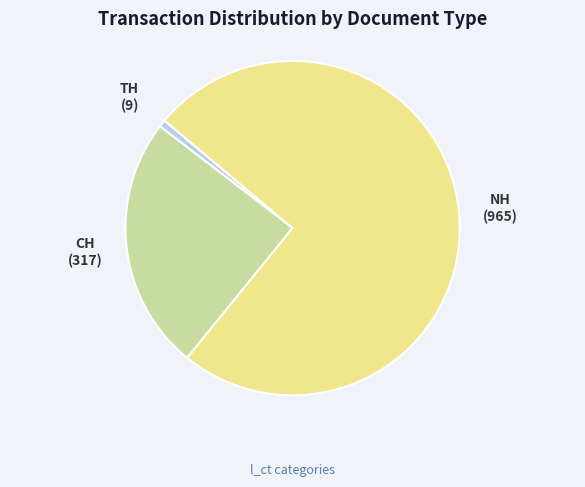

Is the sum of CH and NH greater than half?

Yes